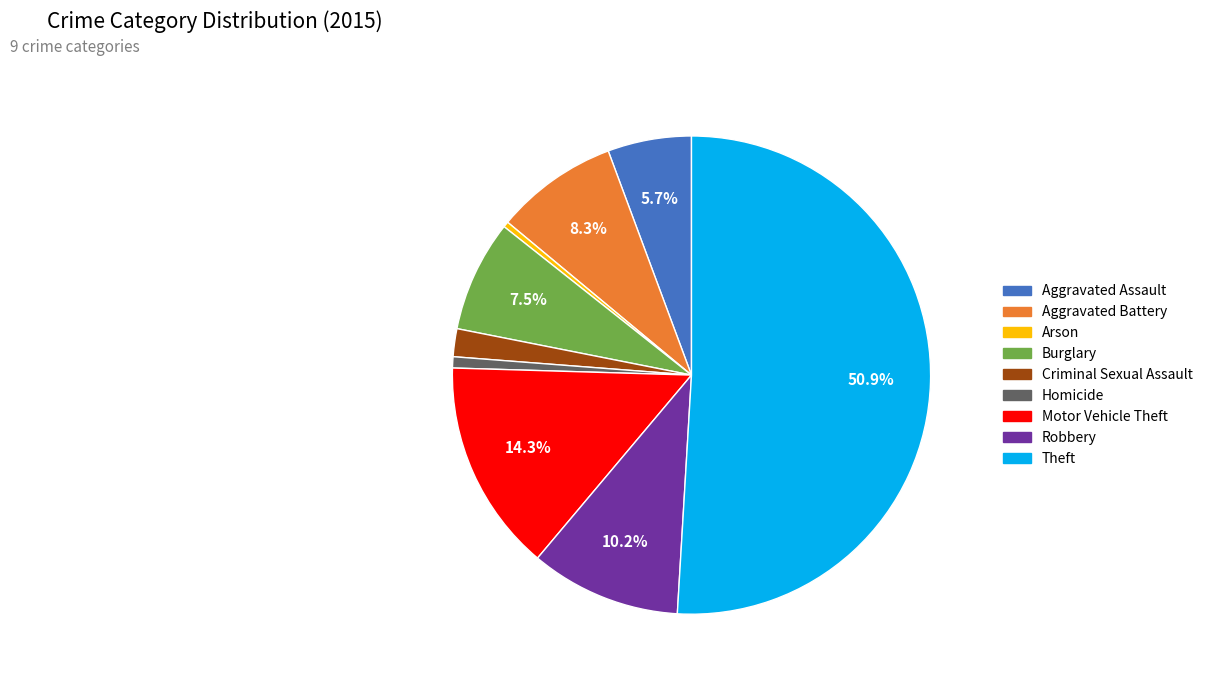

To the nearest percent, what portion does Motor Vehicle Theft represent?

14%